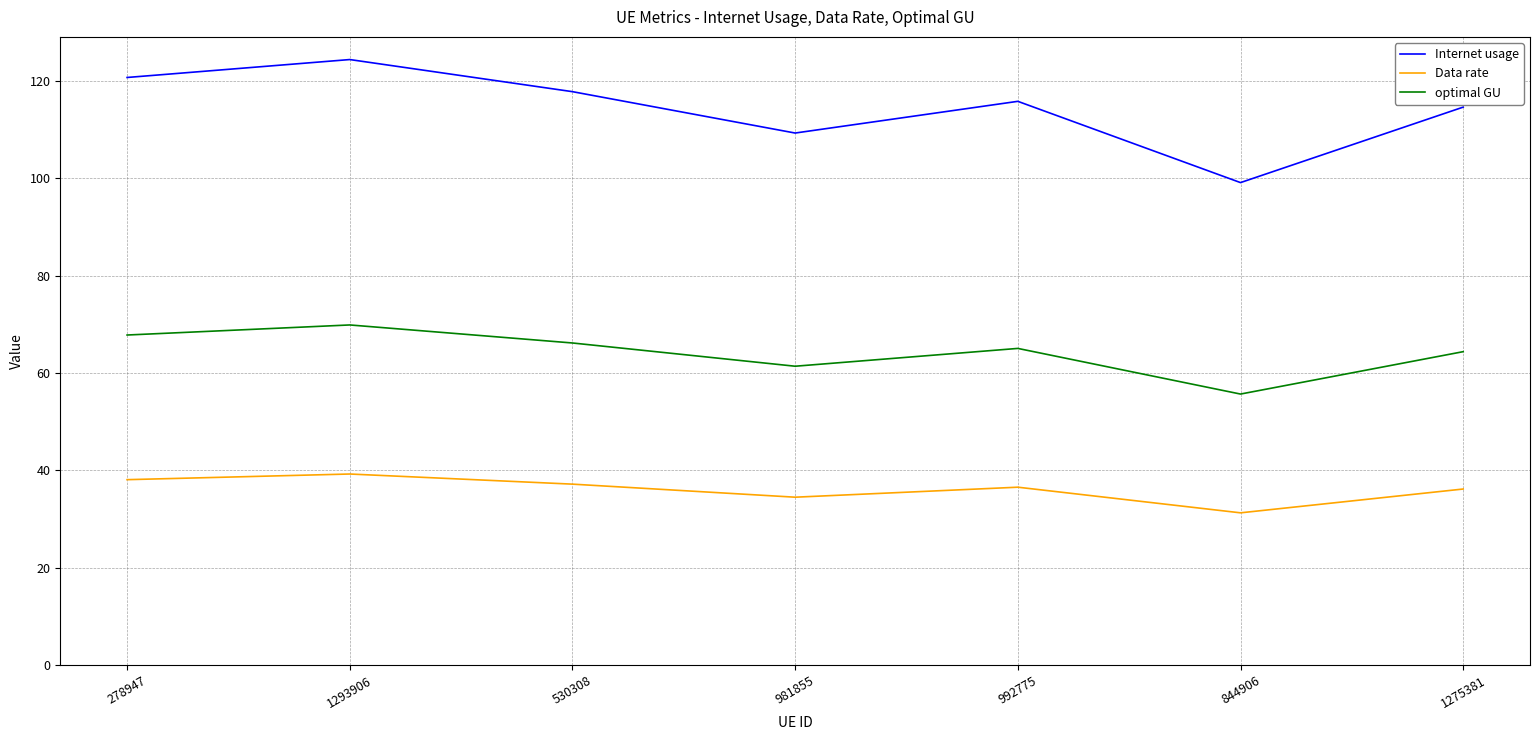

Count the number of categories in the chart.

7